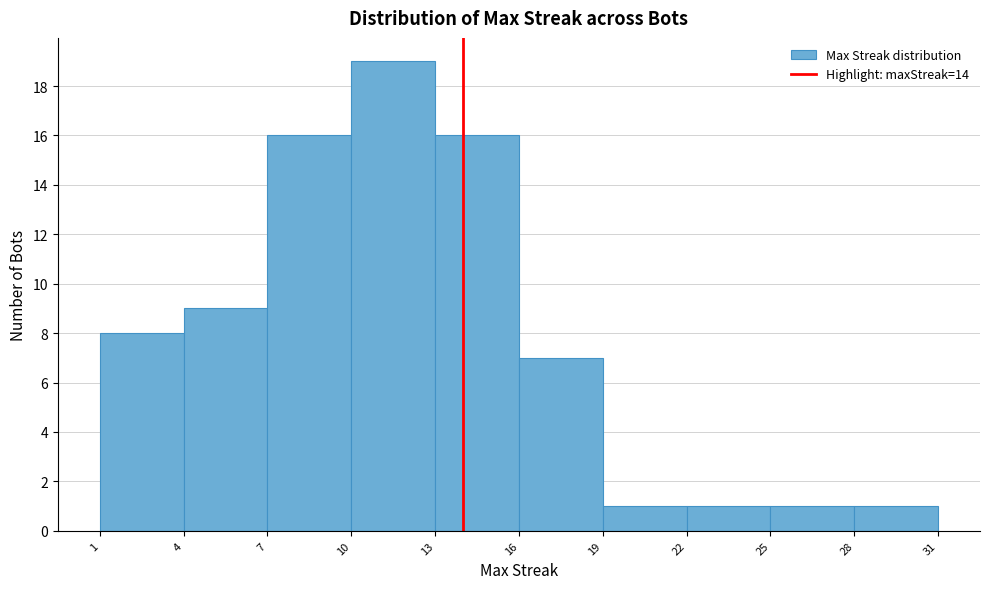

Which range on the x-axis has the tallest bar?

10 to 13